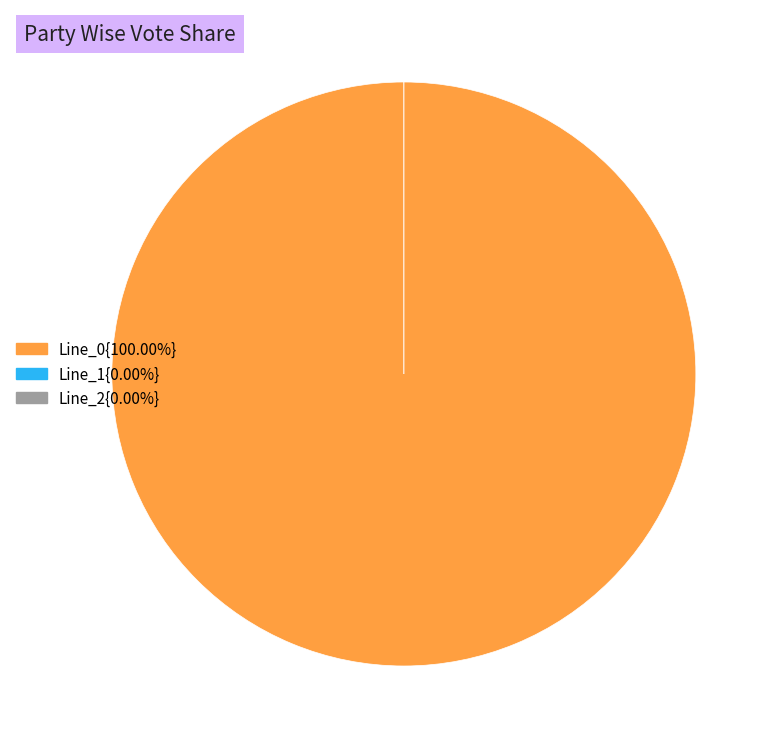

The Line_2 slice represents 1% of the pie. True or false?

False